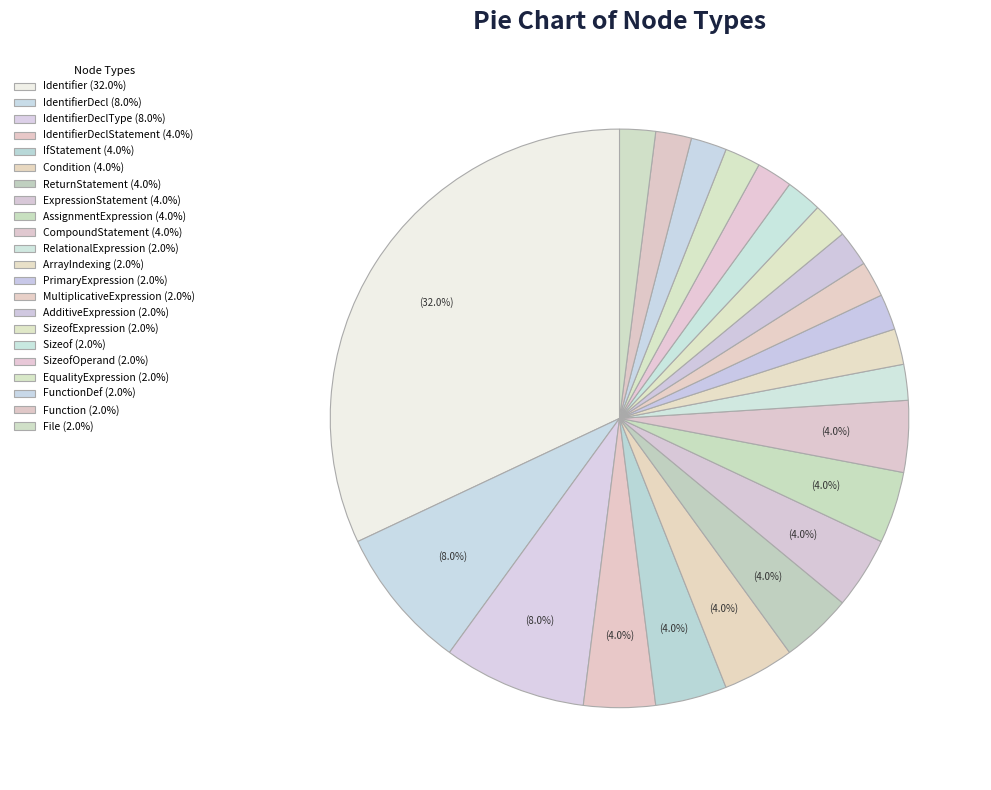

What is the smallest slice in the pie chart?

FunctionDef